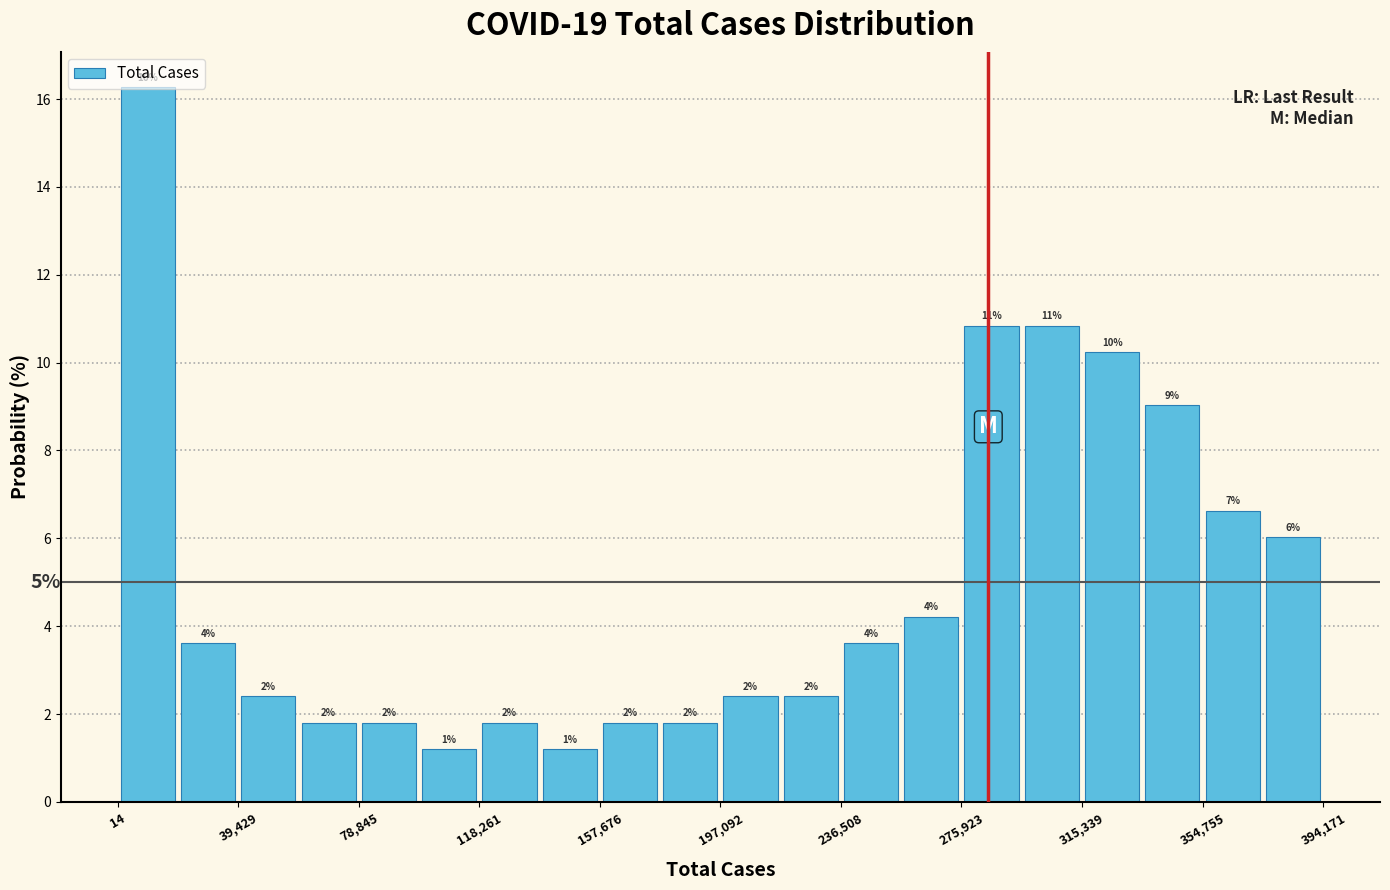

Read against the x-axis, roughly where is the centre of the tallest bar?

10000